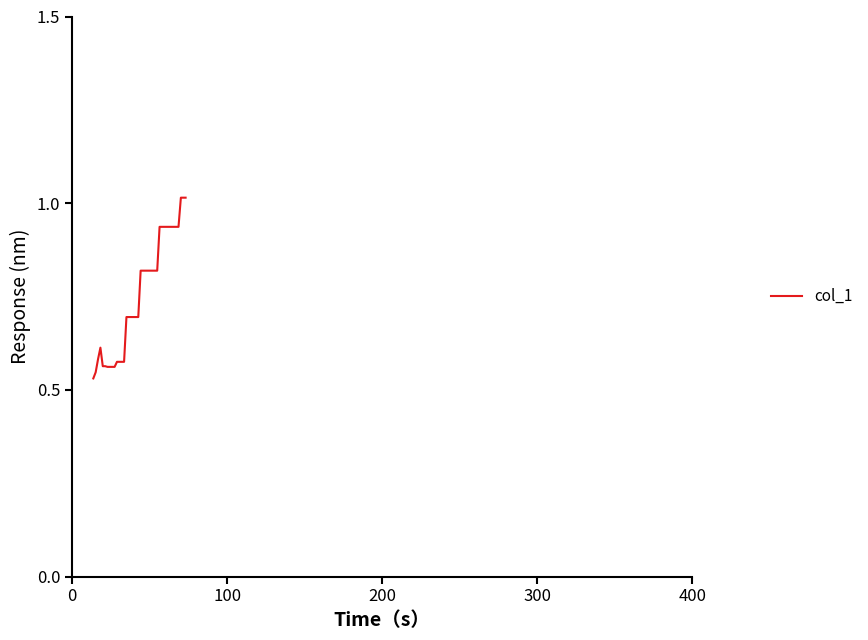

Is this an area chart (filled region under the line)?

No